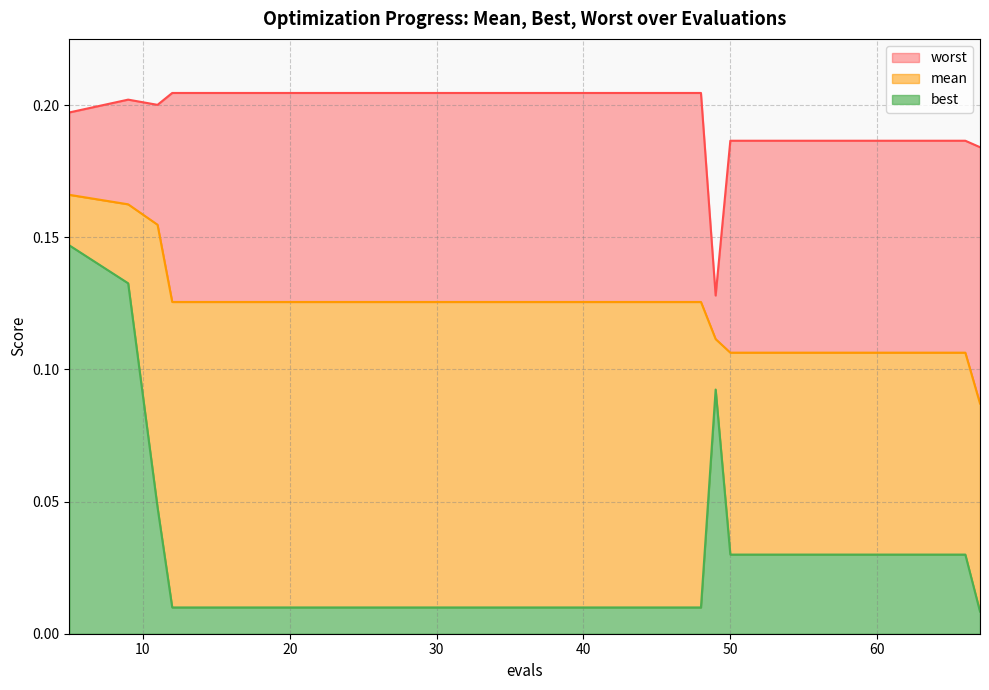

How many lines are shown in the chart?

3